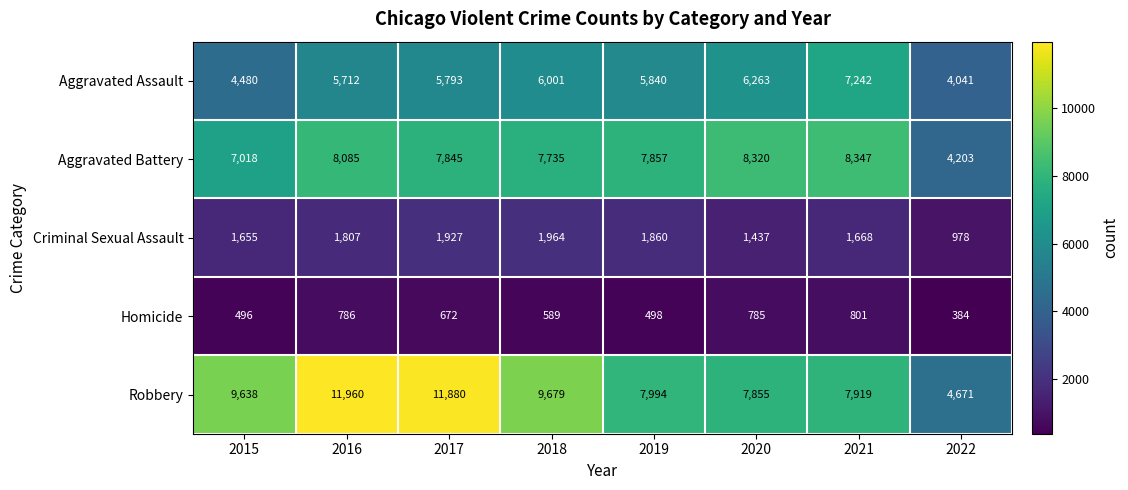

Which series has the widest spread of values?

Robbery